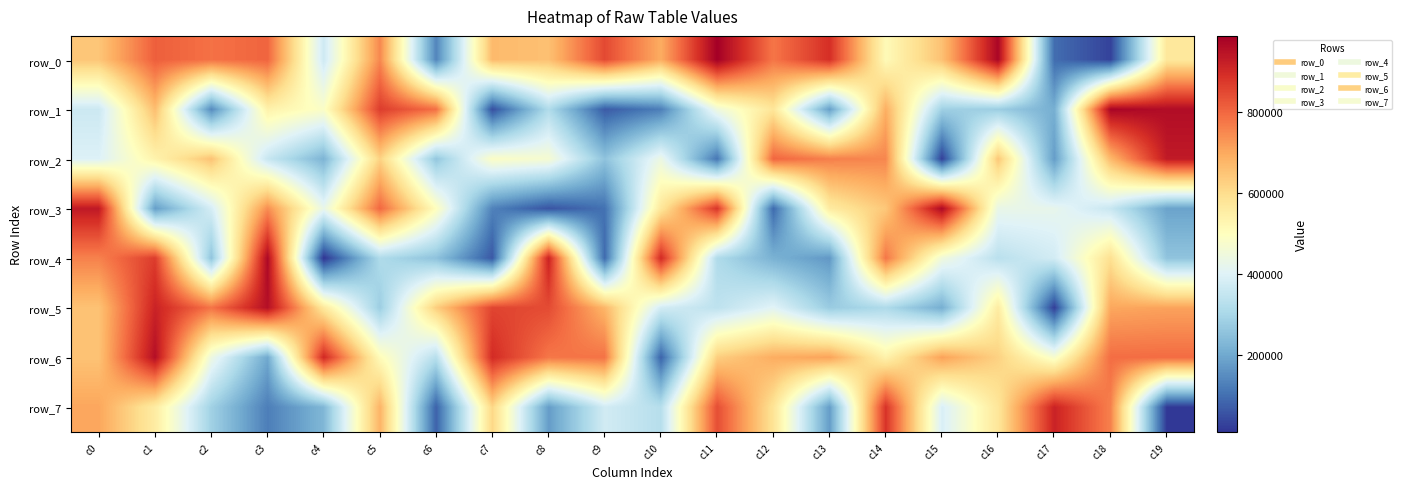

At which label is row_4 closest to 489546?

c15